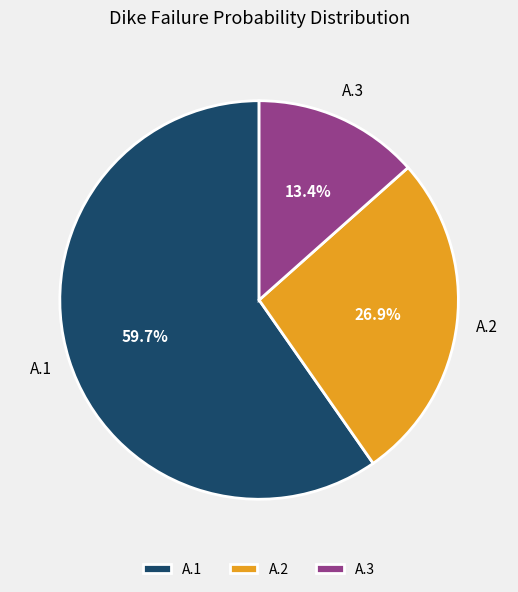

What percentage do A.1 and A.2 together represent?

86.6%